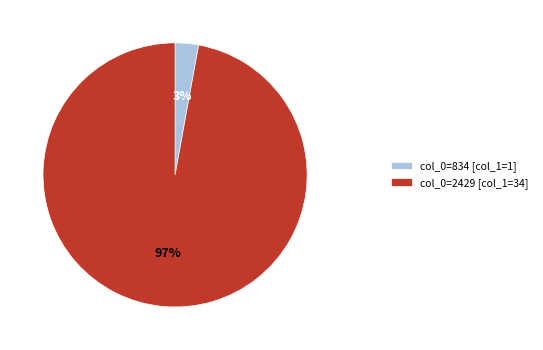

What is the majority slice?

col_0=2429 [col_1=34]